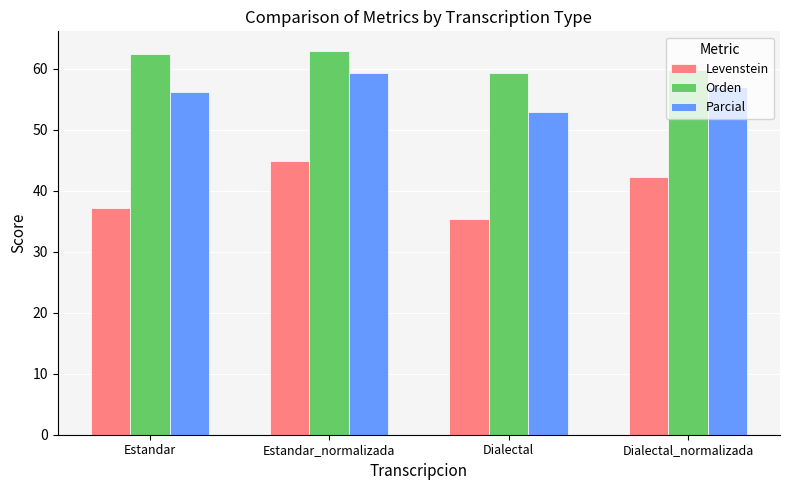

What is the value of the Parcial bar at the 4th from the left?

57.0